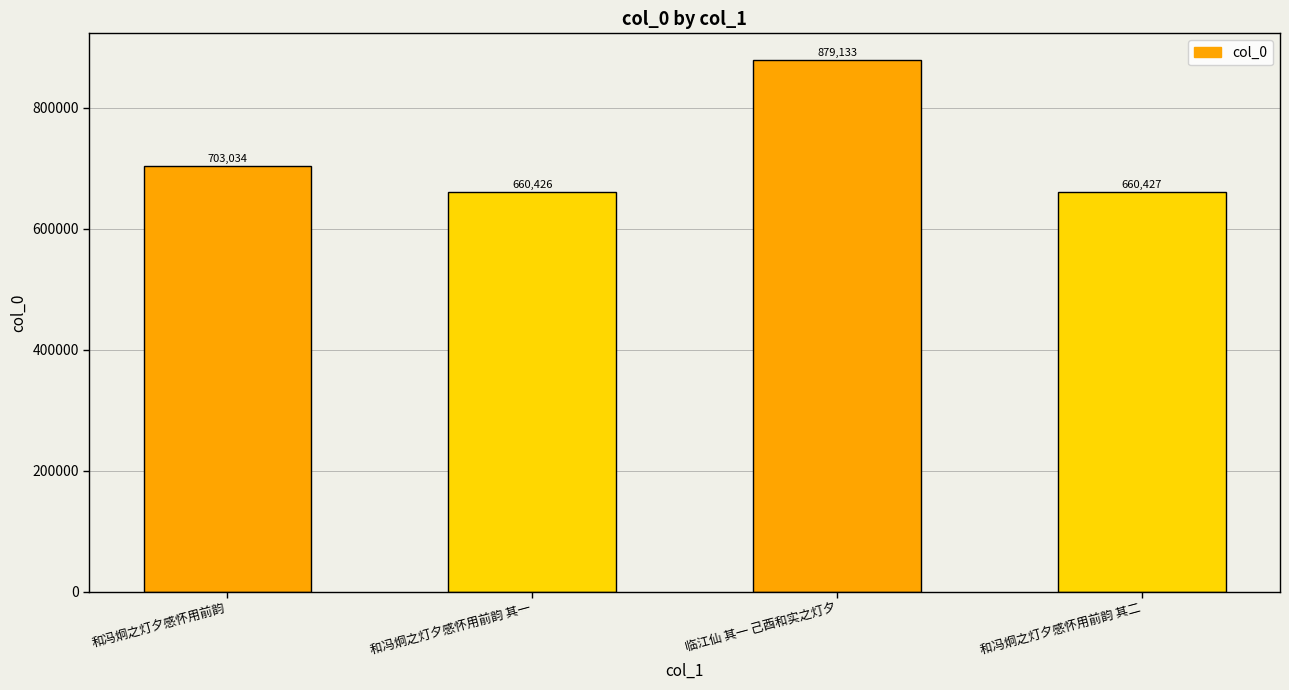

Read the value at 临江仙 其一 己酉和实之灯夕, to the nearest 10.

879130